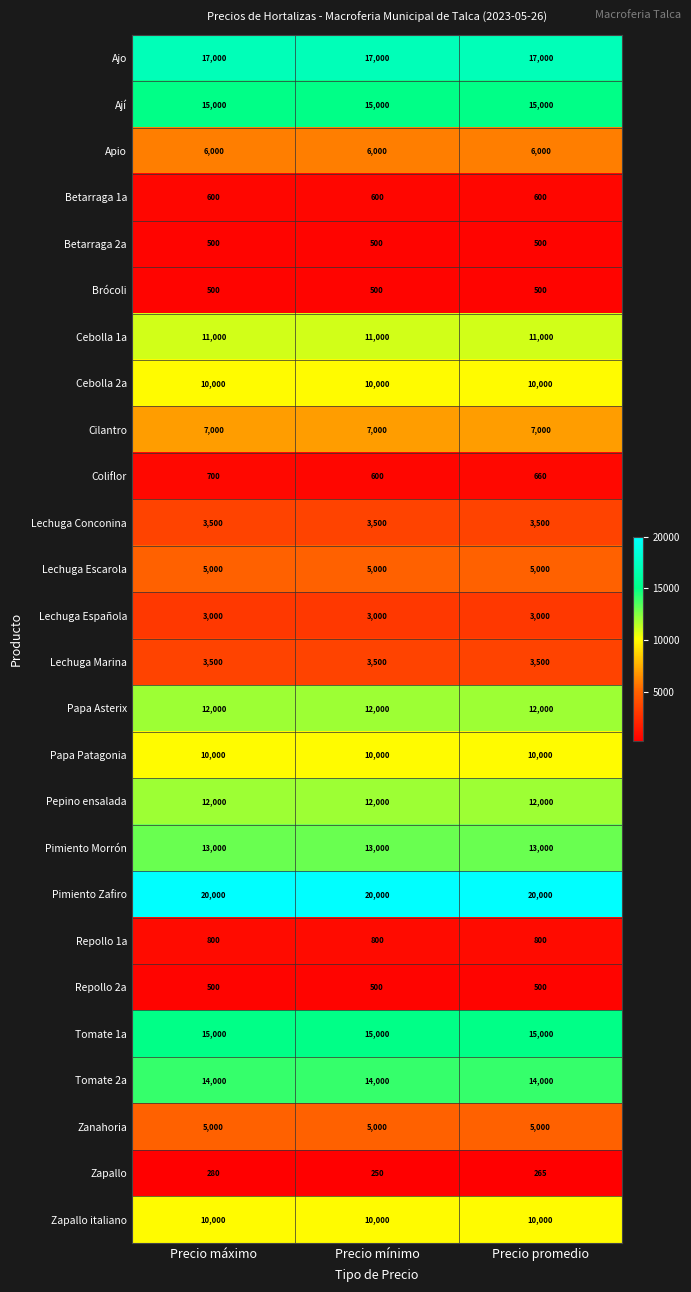

What value does the Zapallo series have at Precio promedio?

265